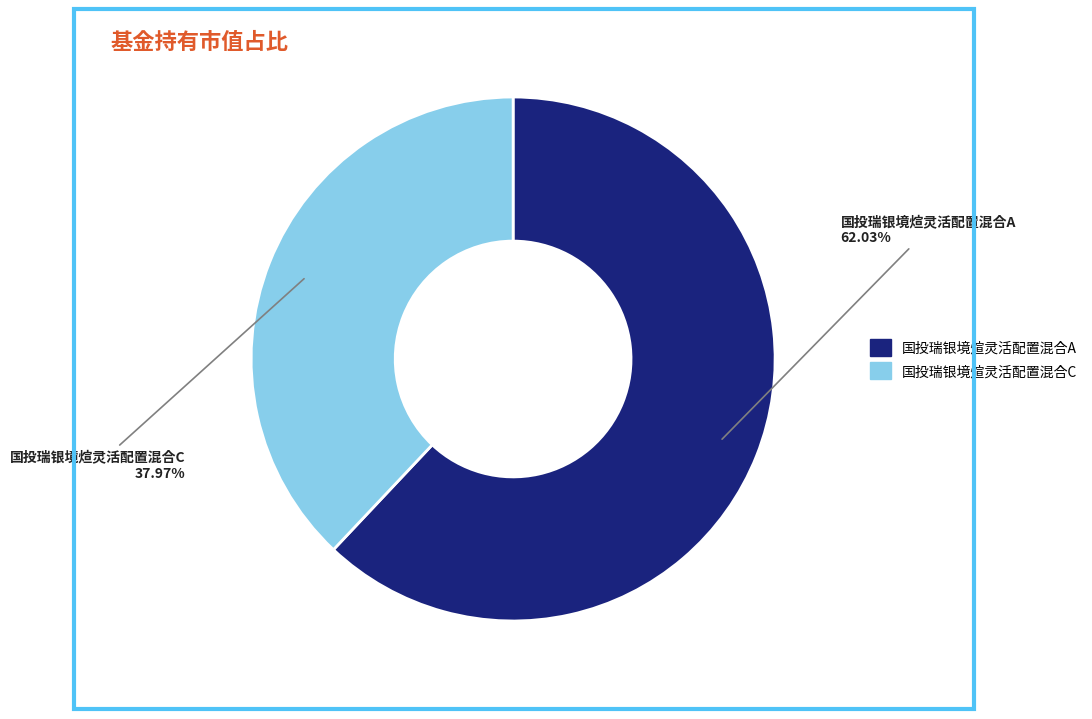

How many slices are in this pie chart?

2